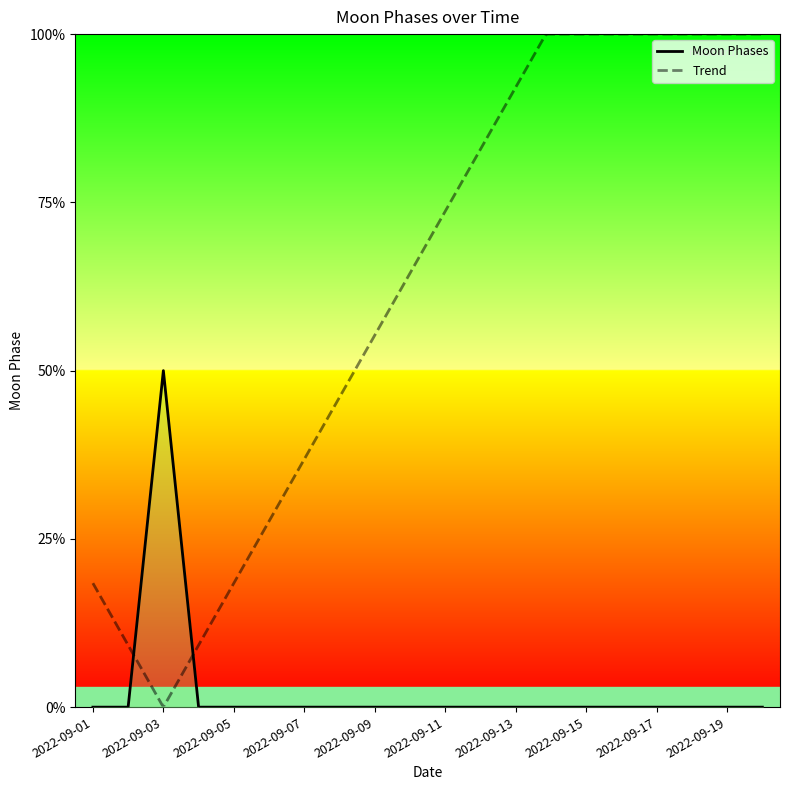

Where is the first local maximum?

2022-09-03